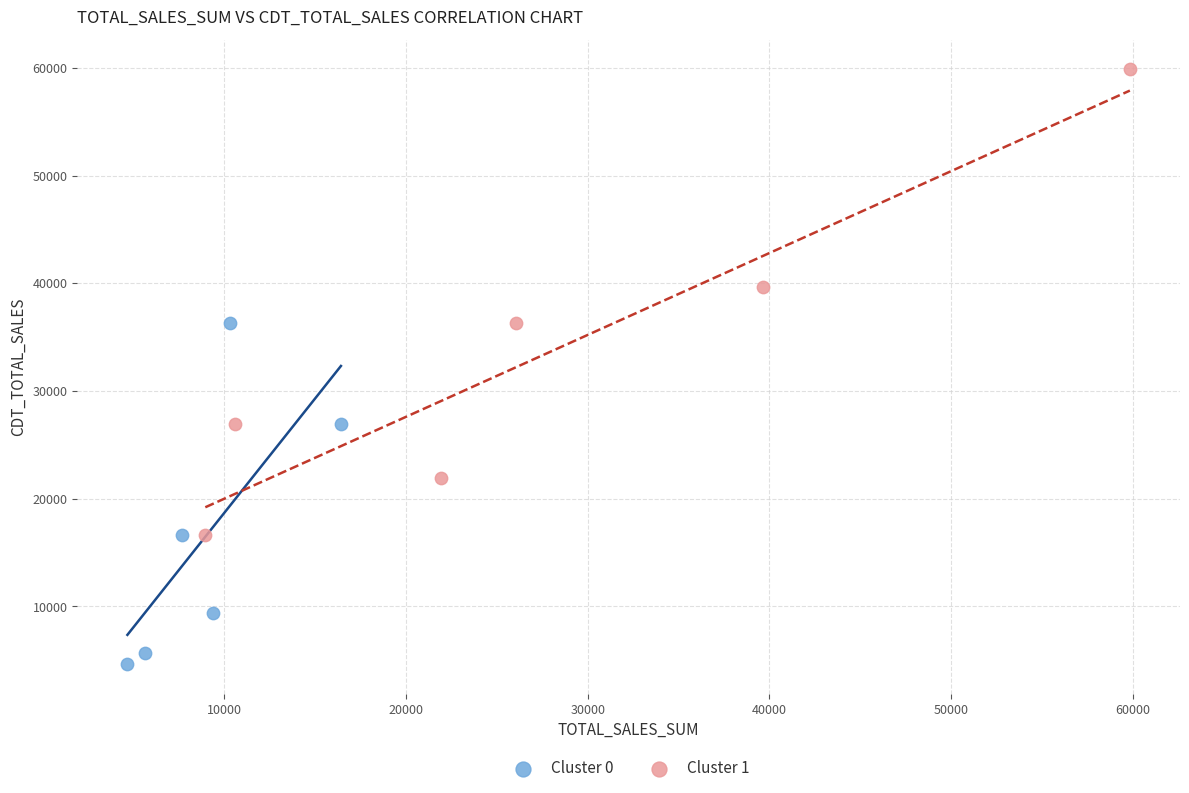

Which series has the largest Y range (max minus min)?

Cluster 1